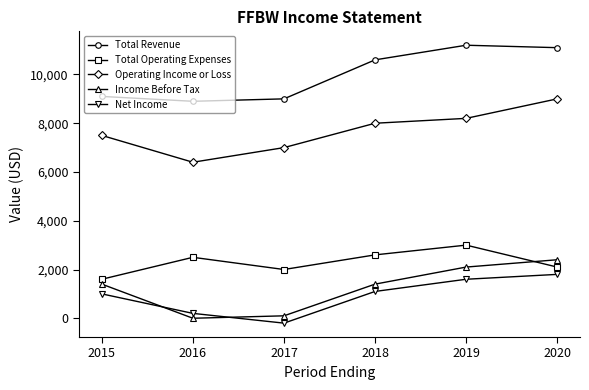

Which label corresponds to the smallest value in the chart?

2017